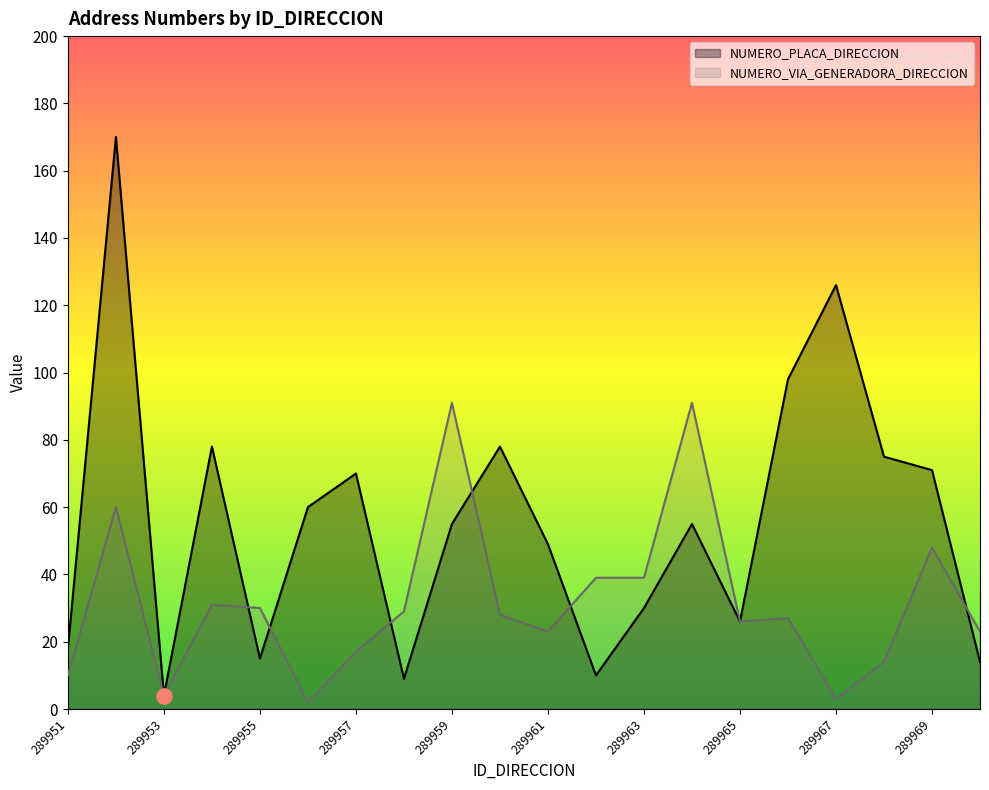

Is the value of NUMERO_VIA_GENERADORA_DIRECCION at 289957 greater than the value of NUMERO_PLACA_DIRECCION at 289951?

No